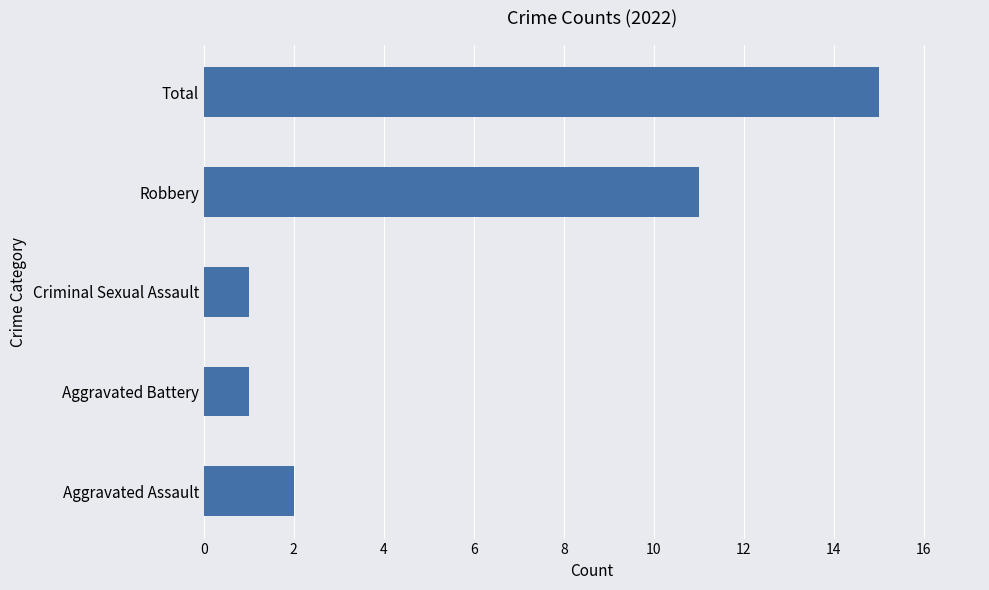

The chart shows a value of 0 at Aggravated Battery. True or false?

False